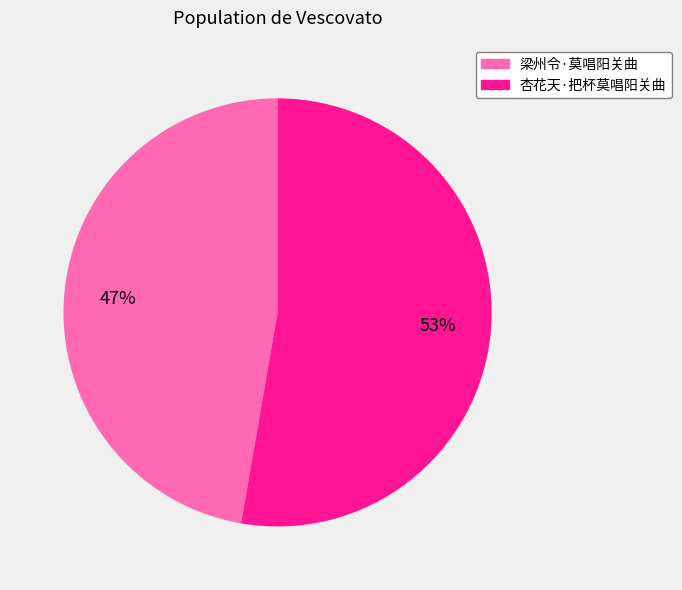

What is the smallest slice in the pie chart?

梁州令·莫唱阳关曲